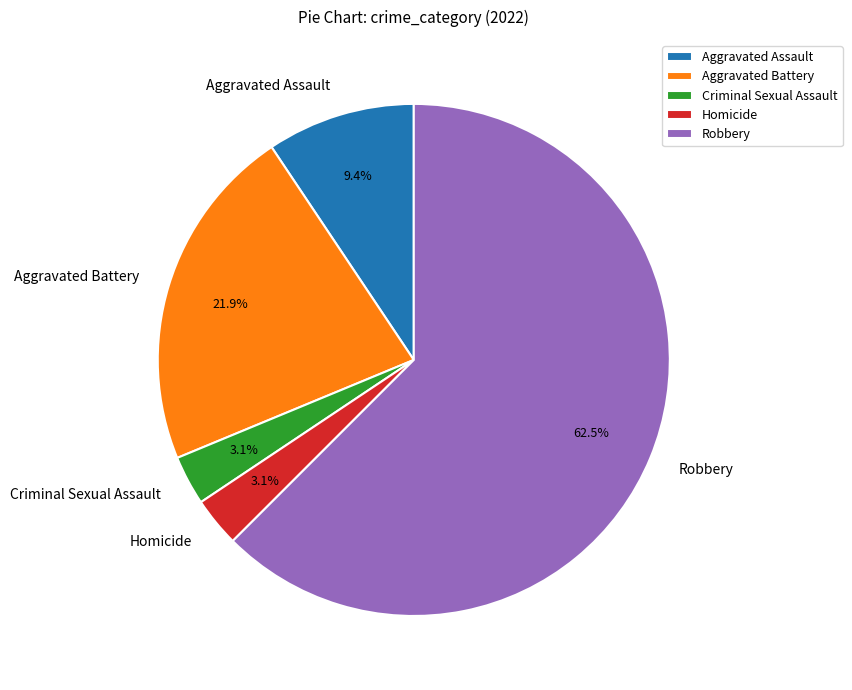

Approximately how many times larger is the value at Robbery compared to Aggravated Battery?

2.9